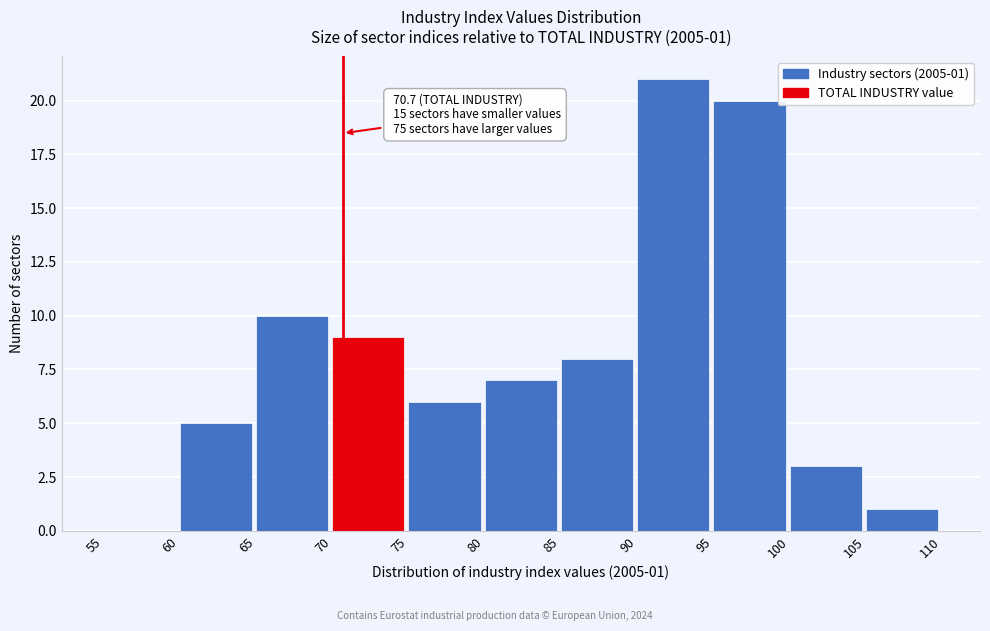

Which range on the x-axis has the tallest bar?

90 to 95